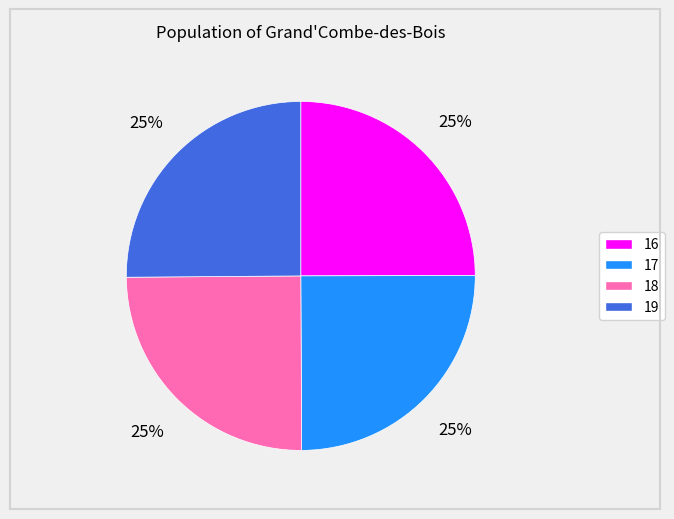

Approximately how many times larger is the value at 19 compared to 16?

1.0